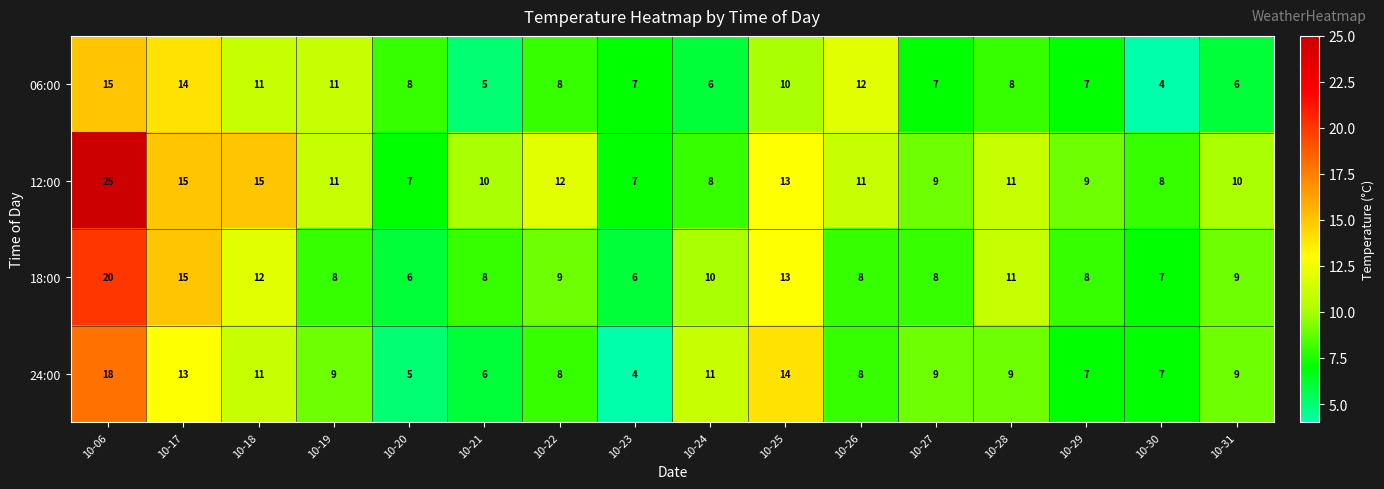

What is the smallest value displayed?

4